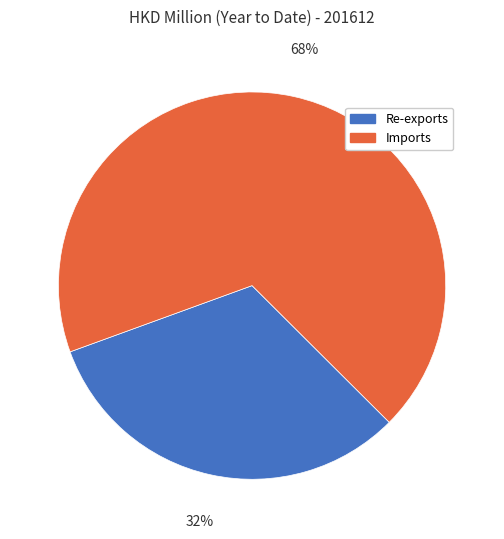

To the nearest percent, what is the difference between the largest and smallest slice percentages?

36%